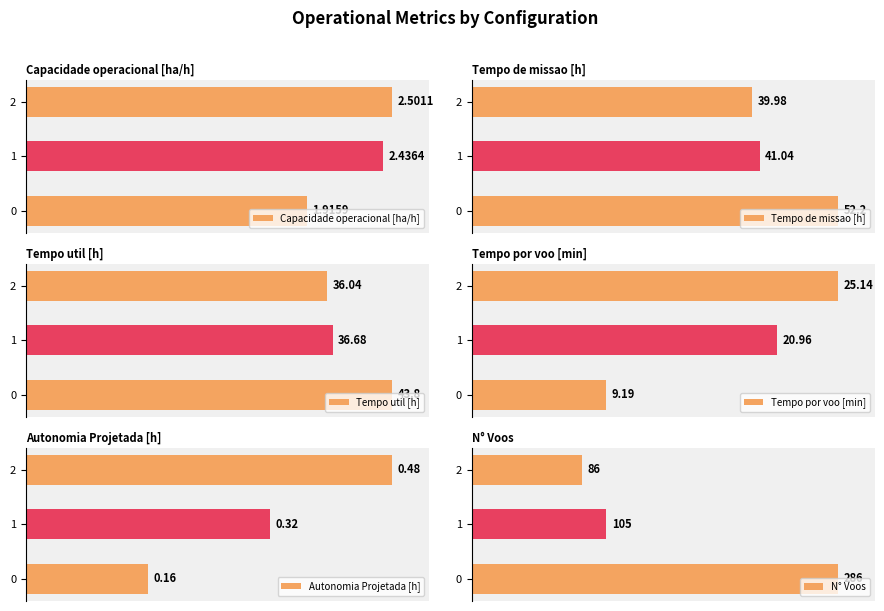

Which label corresponds to the smallest value in the chart?

2